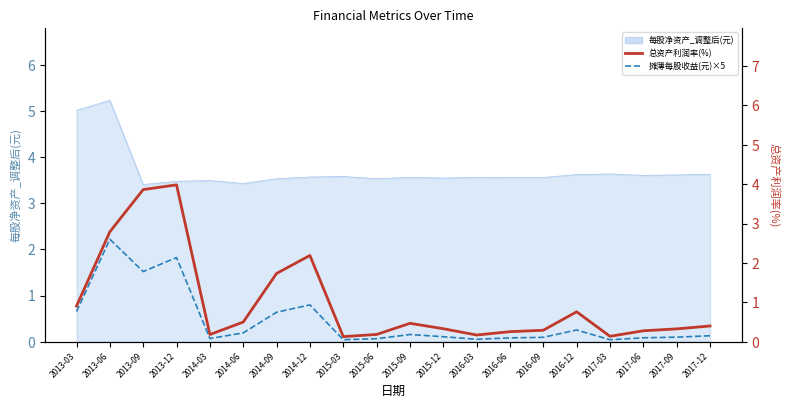

The value of 总资产利润率(%) at 2013-12 is 6.4. True or false?

False